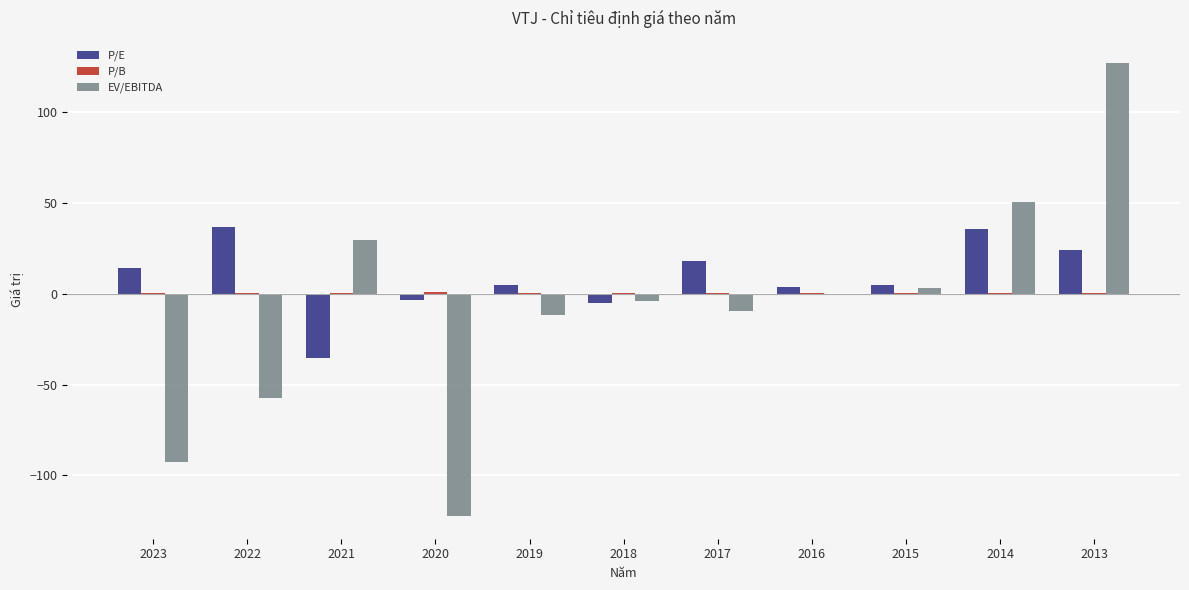

What is the sum of the P/E values at 2016 and 2023?

18.1